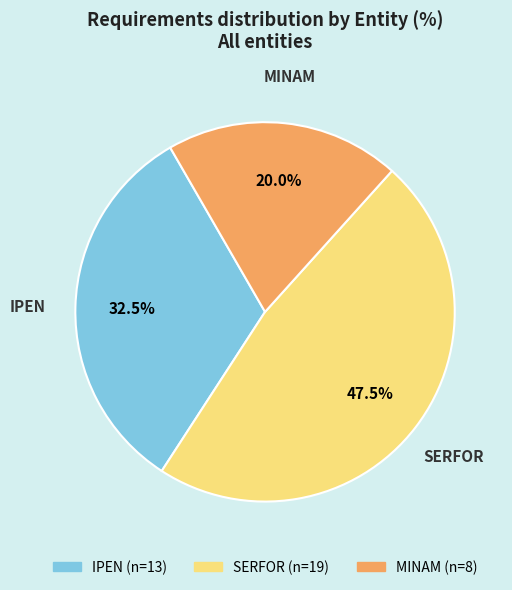

How many segments does this pie chart have?

3